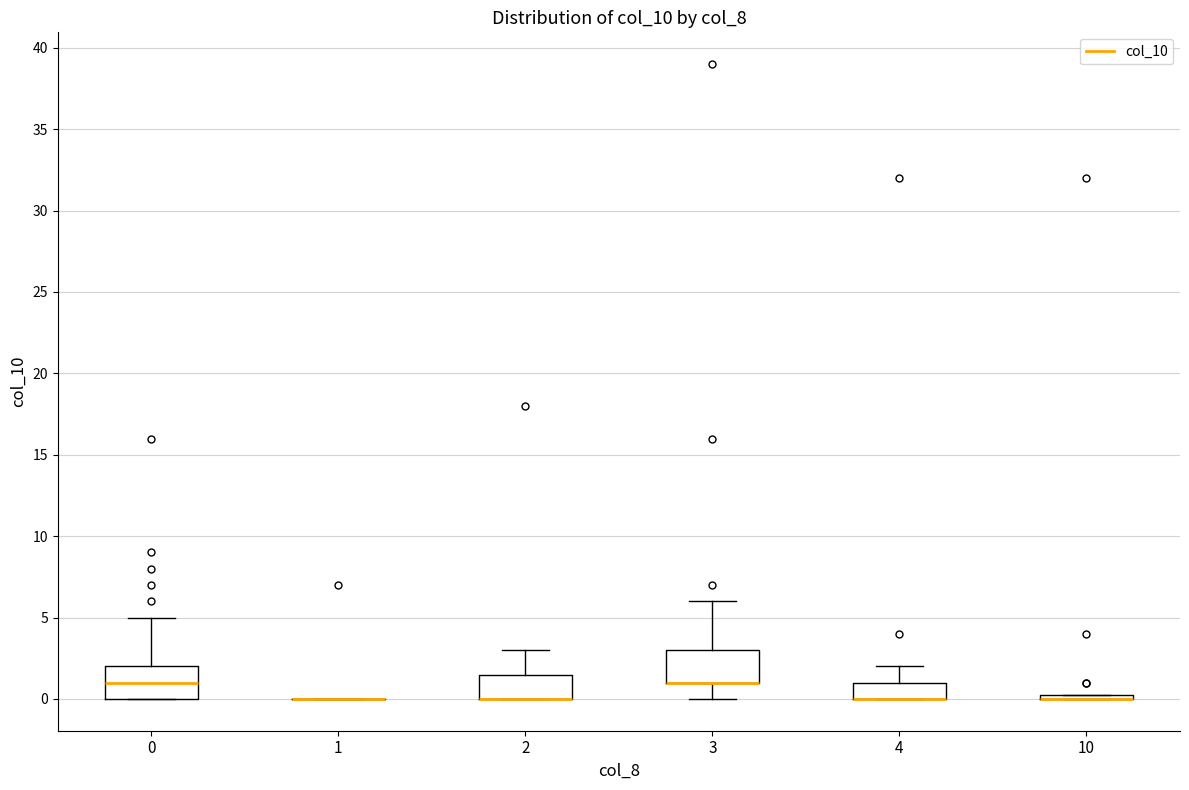

Reading left to right, transcribe this box plot: for each box, give where its median line is, the range the box spans, and where its two whiskers end, as read against the y-axis. The values are not printed on the chart, so give them approximately, as read against the axis.

0: median 1.0, box 0.0 to 2.0, whiskers 0.0 to 5.0
1: box collapsed to a line at 0.0, whiskers 0.0 to 0.0
2: median 0.0 (drawn on the box's lower edge), box 0.0 to 1.5, whiskers 0.0 to 3.0
3: median 1.0 (drawn on the box's lower edge), box 1.0 to 3.0, whiskers 0.0 to 6.0
4: median 0.0 (drawn on the box's lower edge), box 0.0 to 1.0, whiskers 0.0 to 2.0
10: box collapsed to a line at 0.0, whiskers 0.0 to 0.5